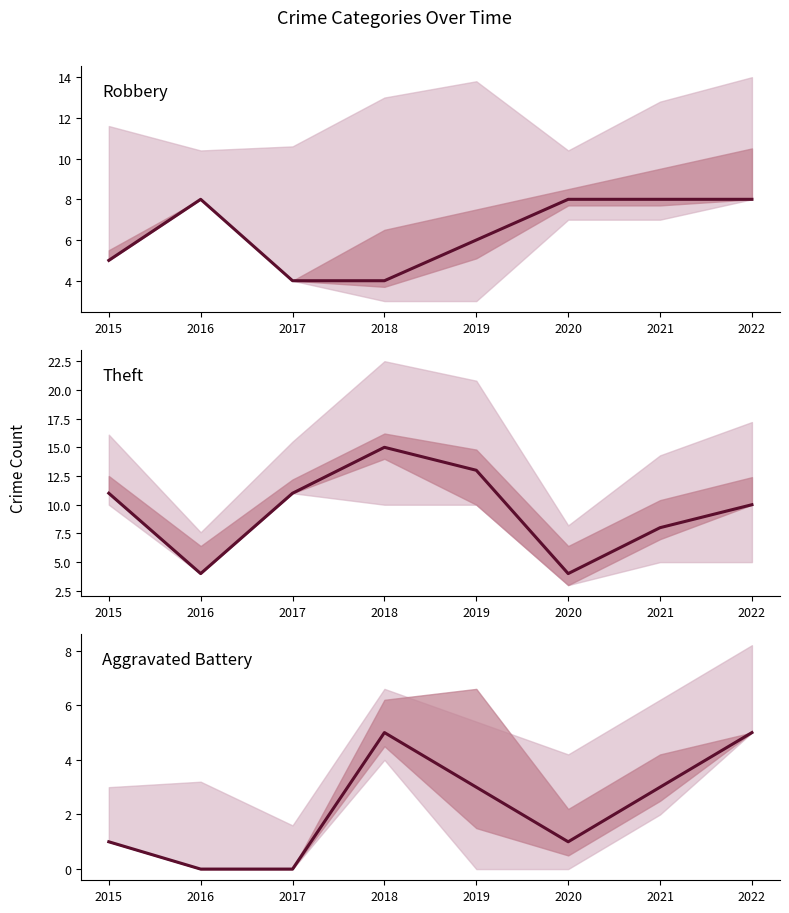

True or false: Theft has a value of 6 at 2020.

False